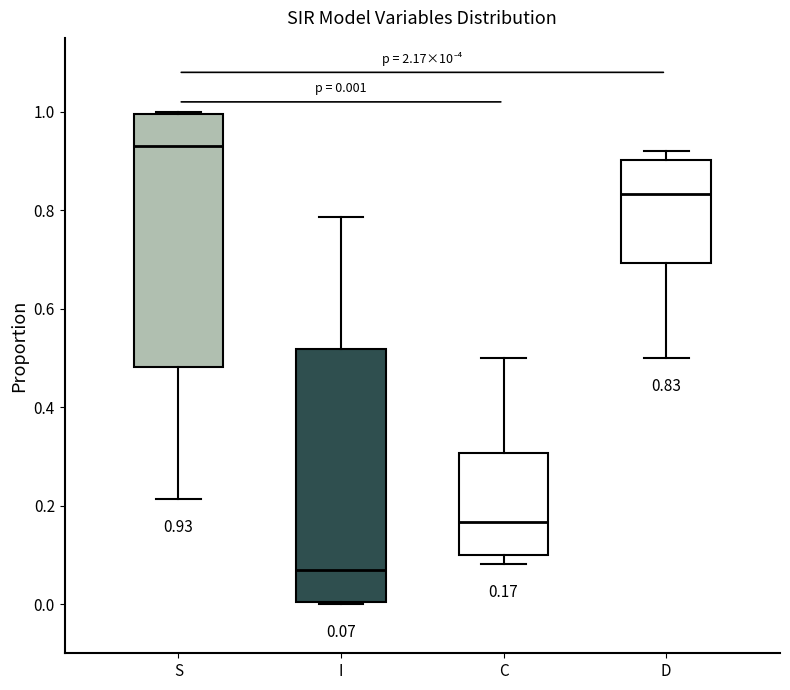

Which box has the highest median line?

S